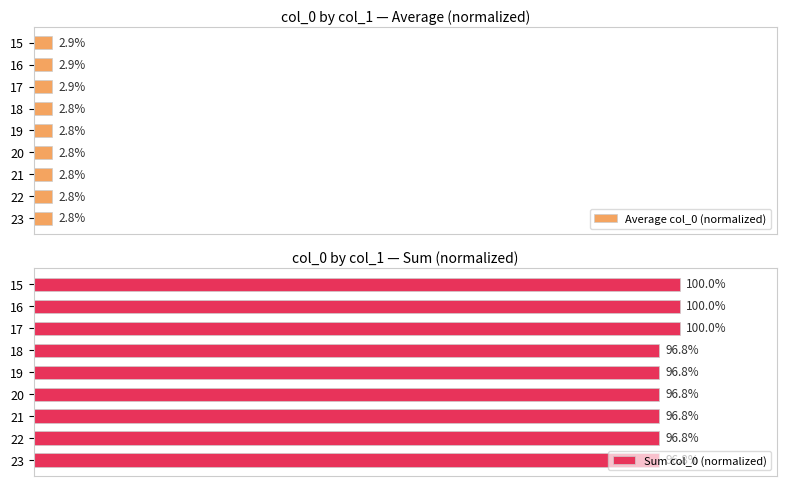

How many groups of bars are there?

9